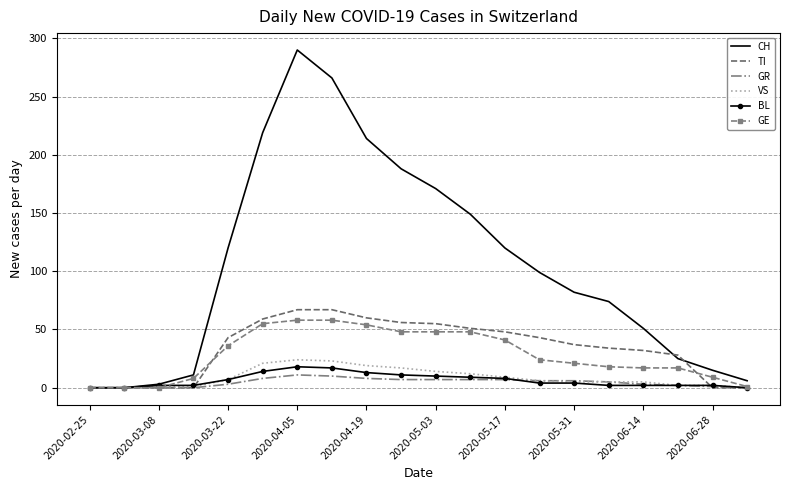

What is the greatest value displayed?

290